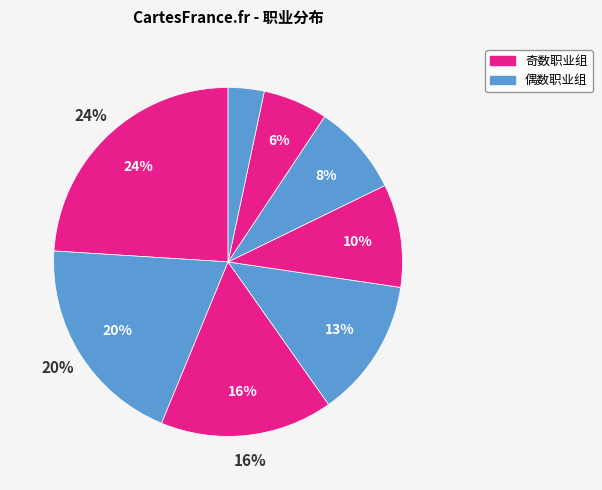

To the nearest percent, what is the average slice percentage?

12%